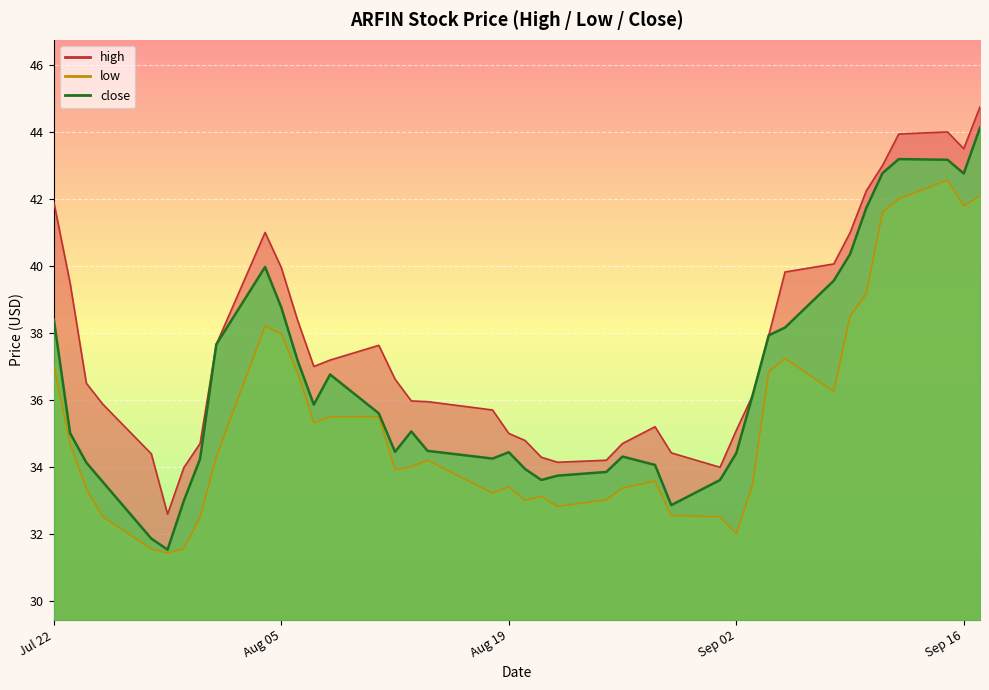

What is the spread (max minus min) of values at 2025-09-08?

3.8